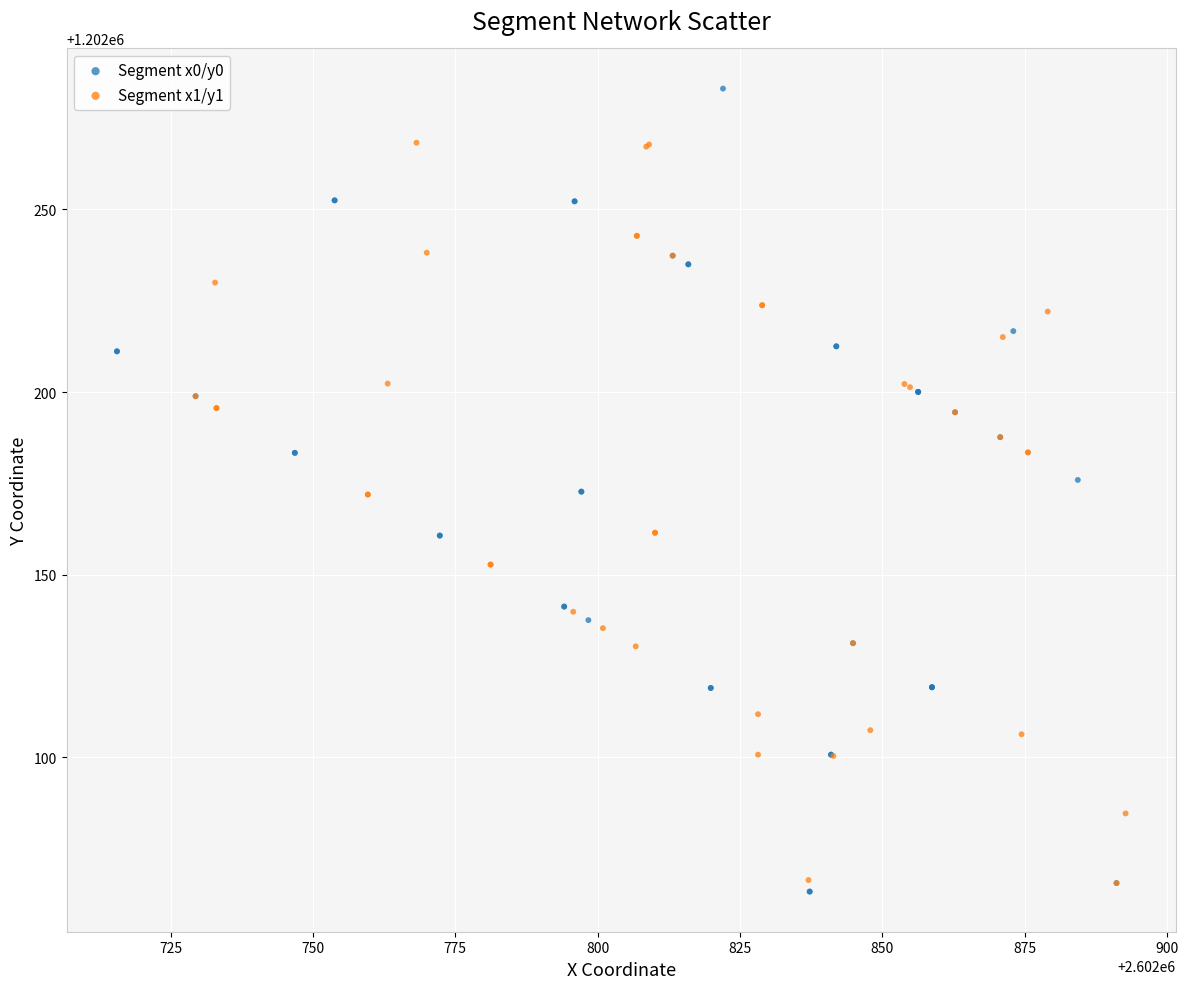

What are all the series names shown in the legend?

Segment x0/y0, Segment x1/y1